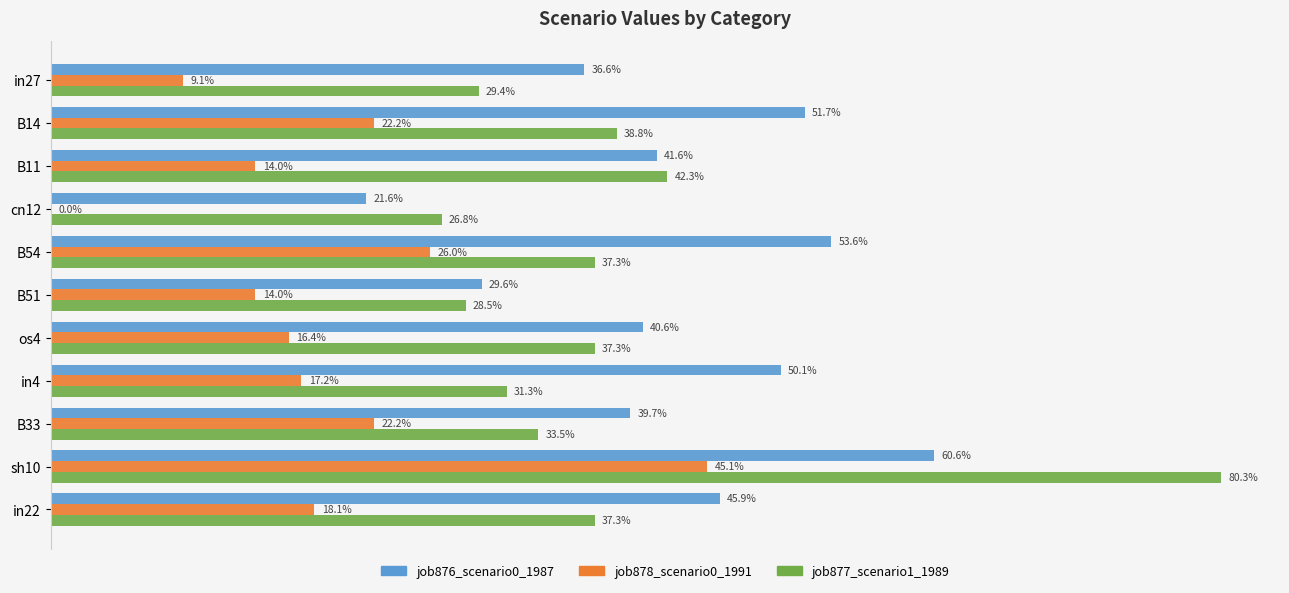

What position from the left is cn12?

4